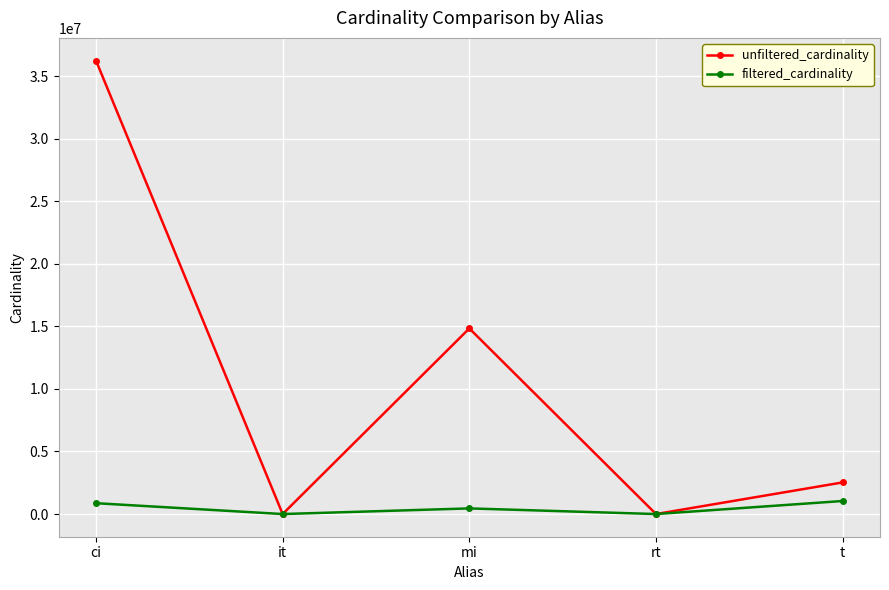

Which series has the widest spread of values?

unfiltered_cardinality